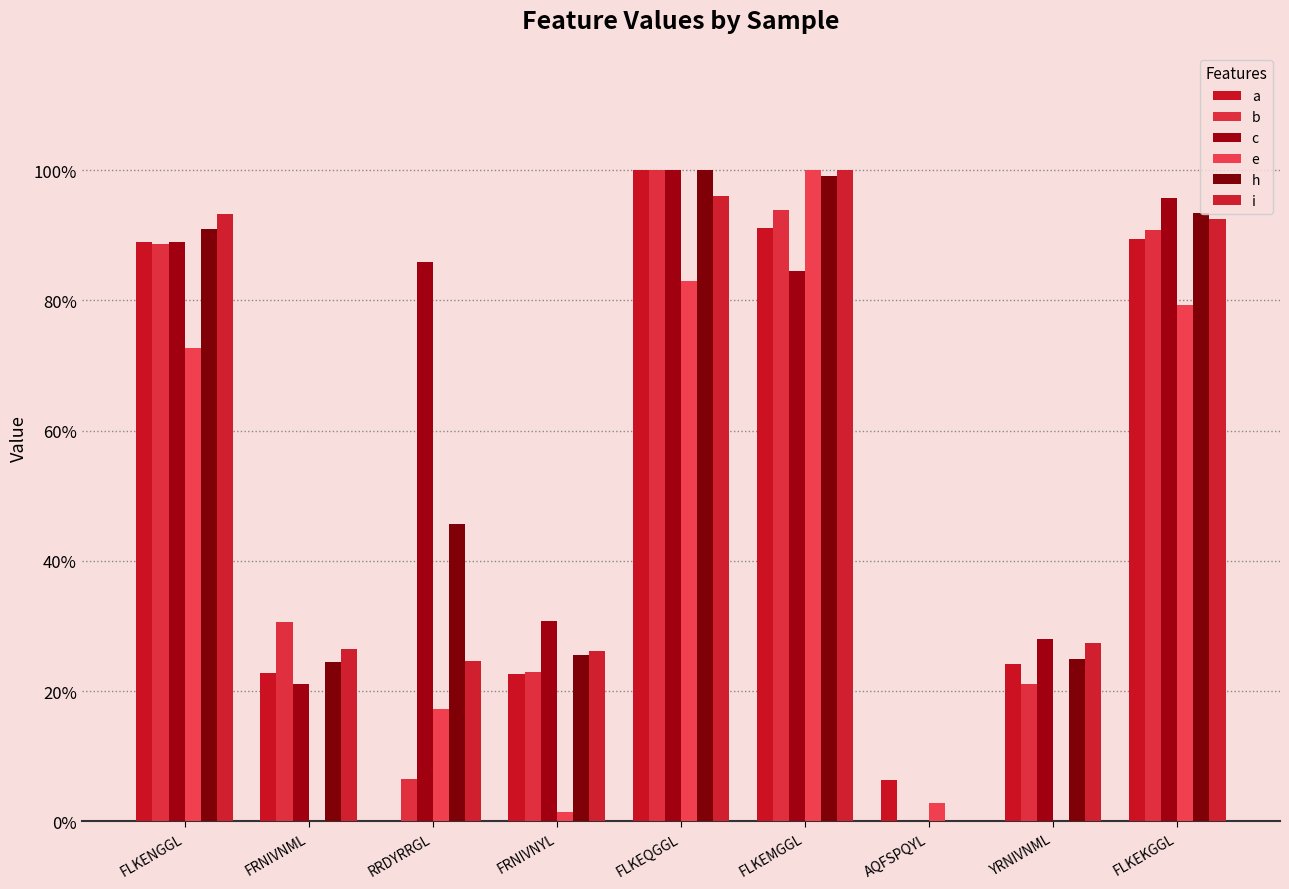

The h series shows 0.5 at RRDYRRGL. True or false?

True